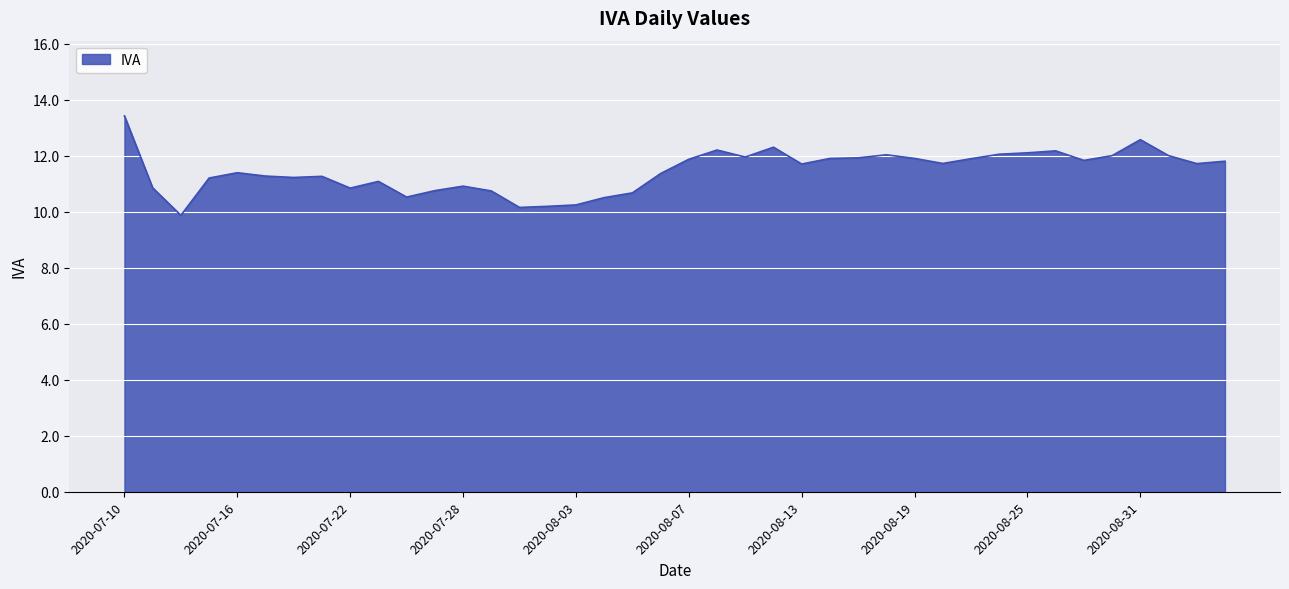

Does the chart display data point markers on the line(s)?

No